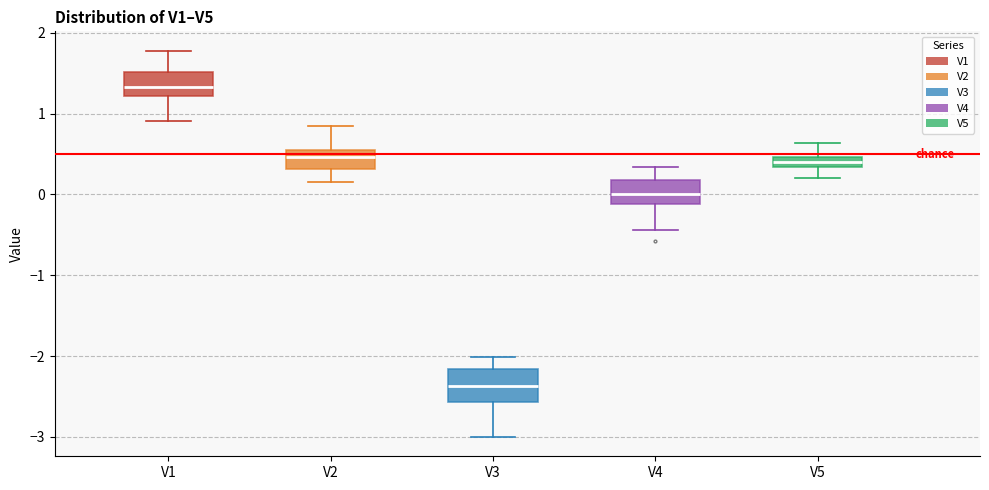

Comparing the boxes themselves (not the whiskers), which one is the tallest?

V3